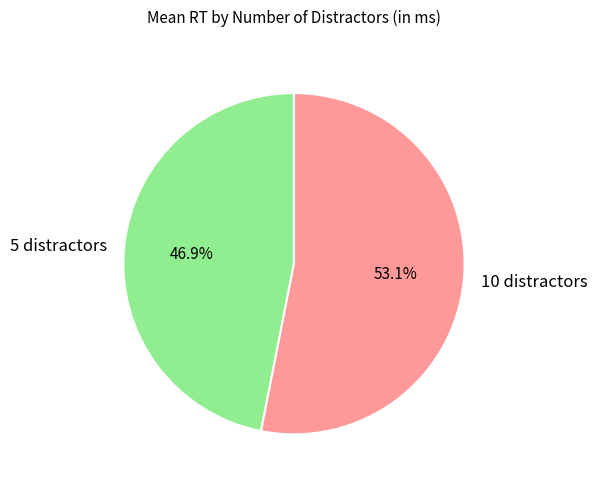

Combined, what portion of the pie is 10 distractors and 5 distractors?

100.0%